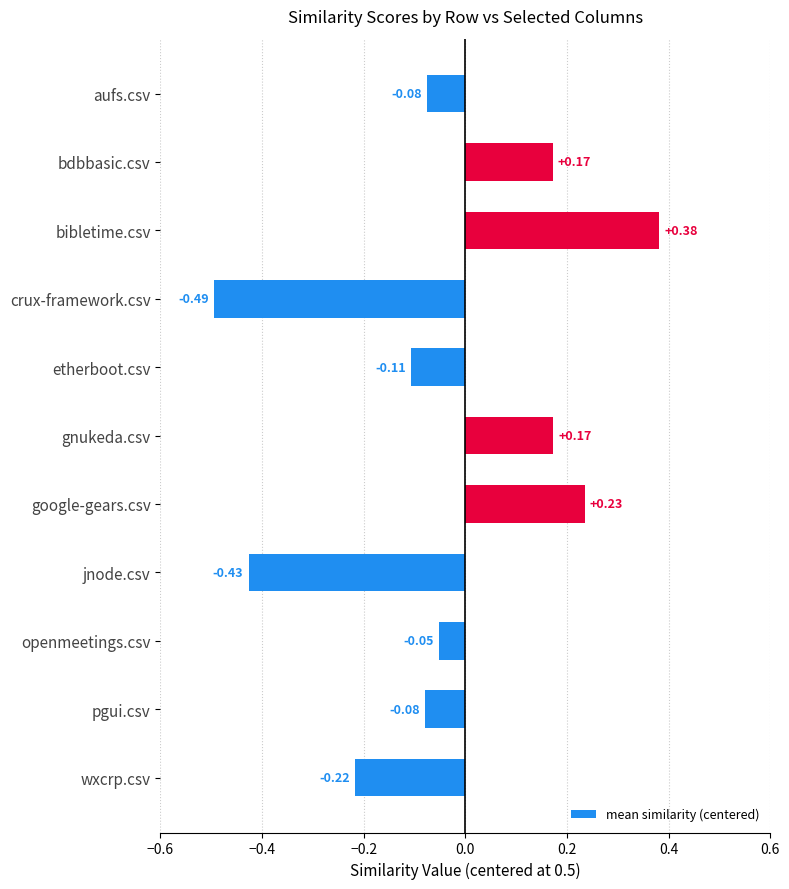

Are the bars grouped side by side (vs. stacked)?

No